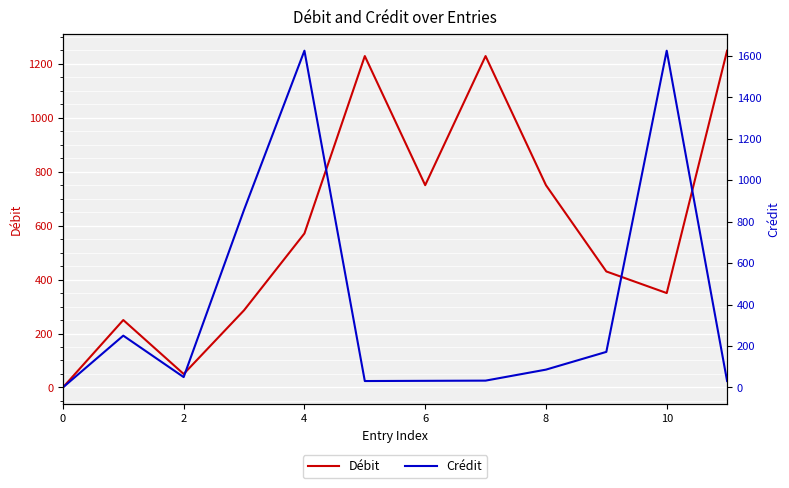

What are all the series names shown in the legend?

Débit, Crédit